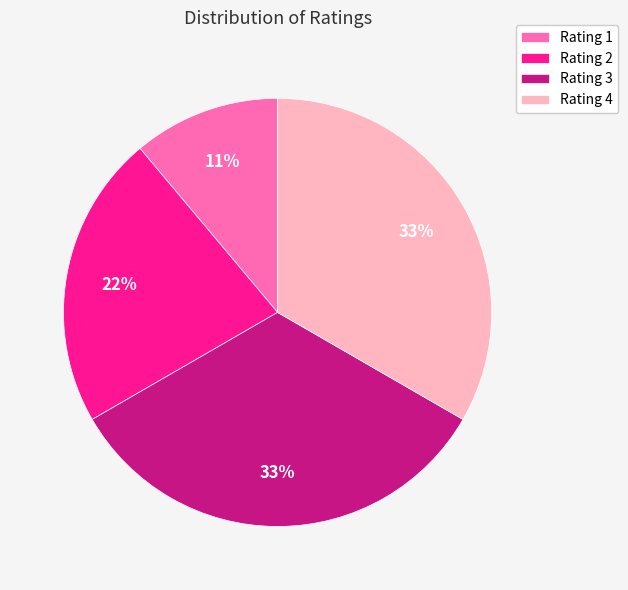

To the nearest percent, what portion does Rating 2 represent?

22%